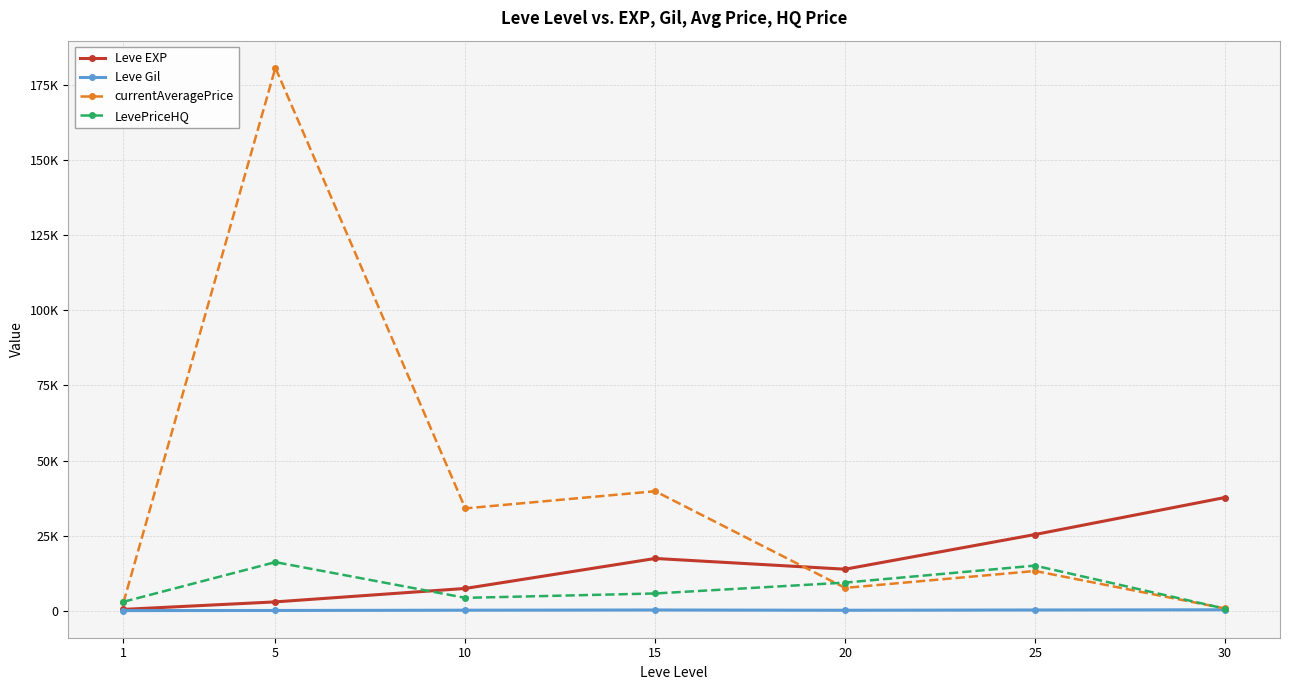

Does the chart have visible grid lines?

Yes